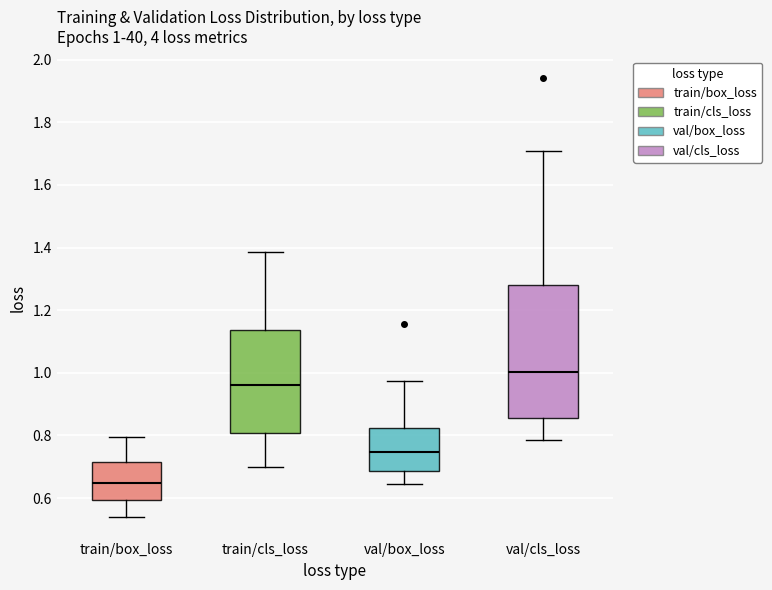

Which box is the tallest, from its lower edge to its upper edge?

val/cls_loss